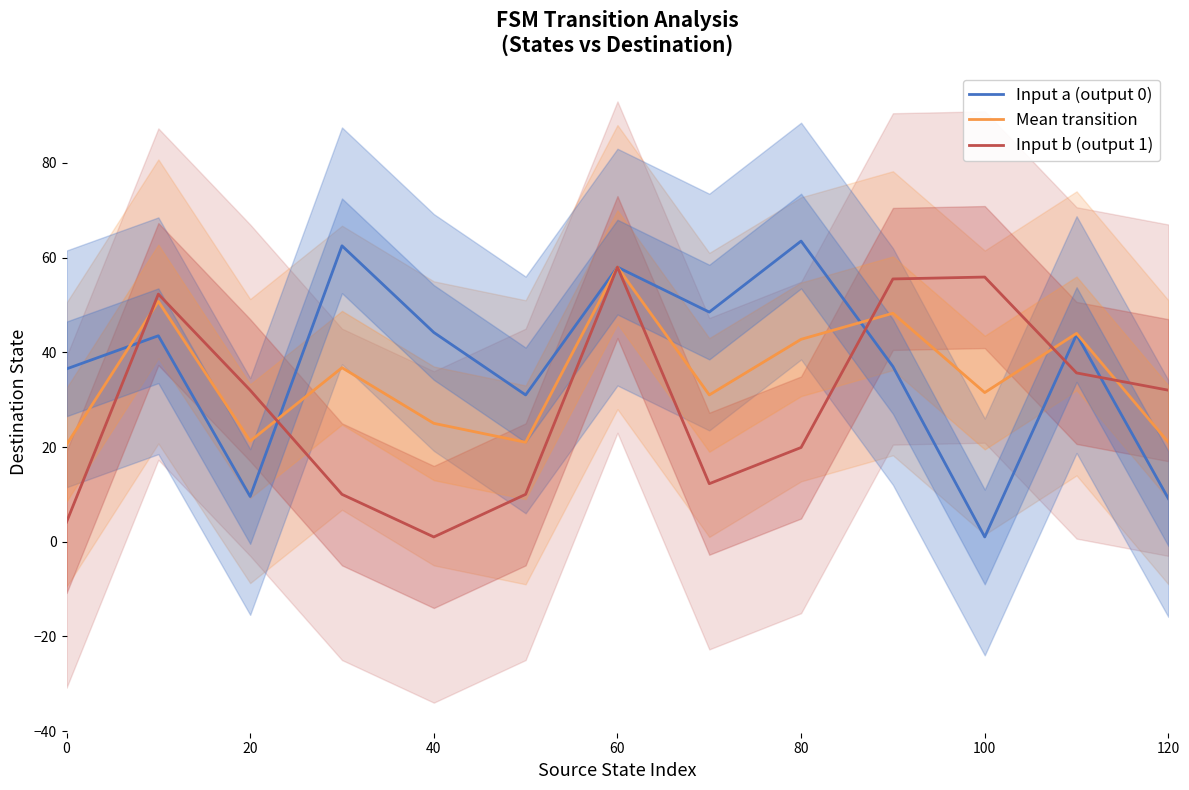

How many data points in Input a (output 0) are above 43?

7